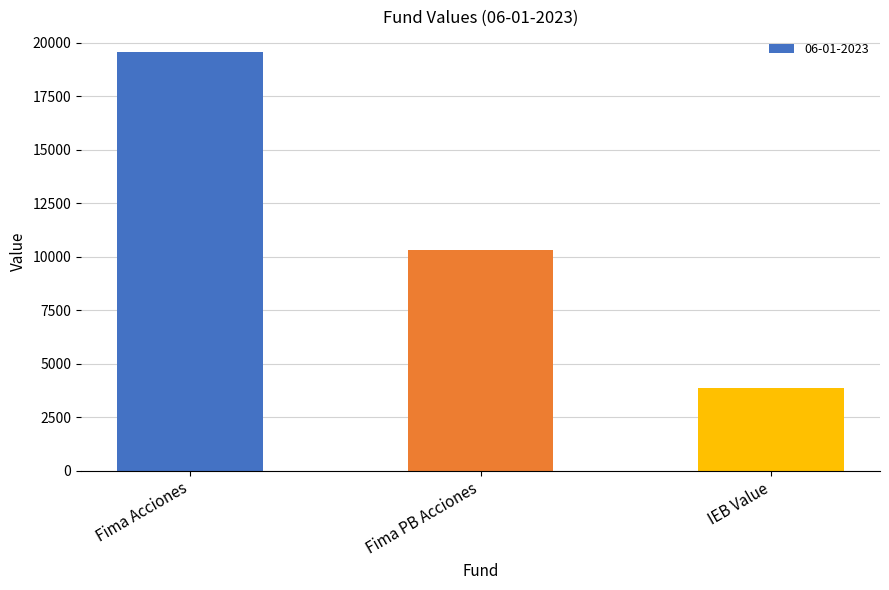

Which category has the lowest value across all series?

IEB Value